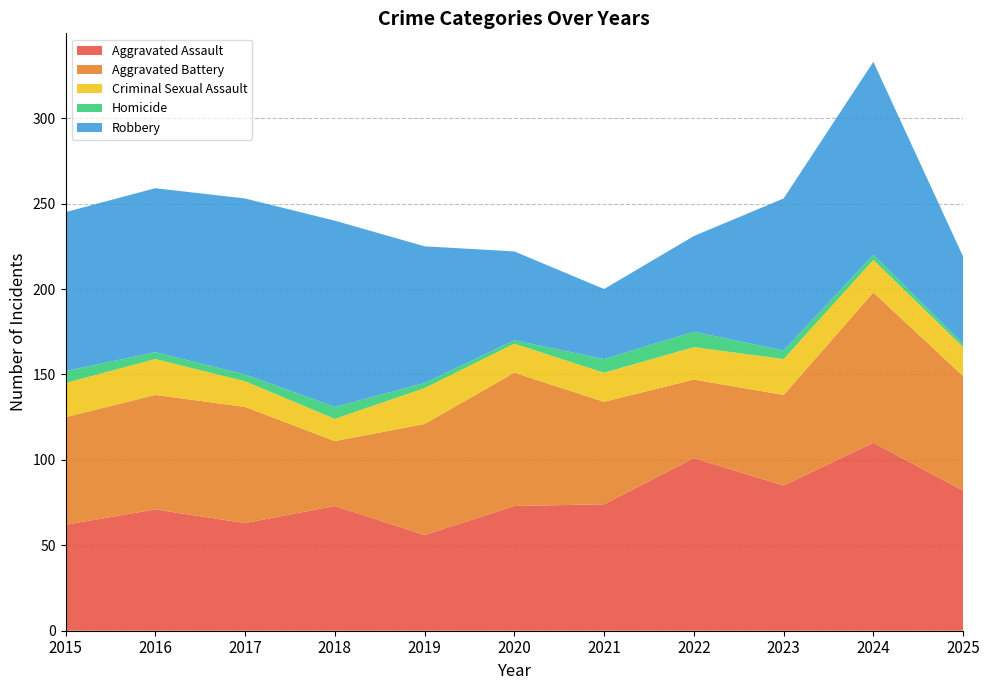

Reading right to left, transcribe all the data shown in this chart.

Aggravated Assault: 2025=82	2024=110	2023=85	2022=101	2021=74	2020=73	2019=56	2018=73	2017=63	2016=71	2015=62
Aggravated Battery: 2025=67	2024=88	2023=53	2022=46	2021=60	2020=78	2019=65	2018=38	2017=68	2016=67	2015=63
Criminal Sexual Assault: 2025=17	2024=19	2023=21	2022=19	2021=17	2020=17	2019=21	2018=13	2017=15	2016=21	2015=20
Homicide: 2025=2	2024=3	2023=5	2022=9	2021=8	2020=2	2019=3	2018=7	2017=4	2016=4	2015=7
Robbery: 2025=51	2024=113	2023=89	2022=56	2021=41	2020=52	2019=80	2018=109	2017=103	2016=96	2015=93